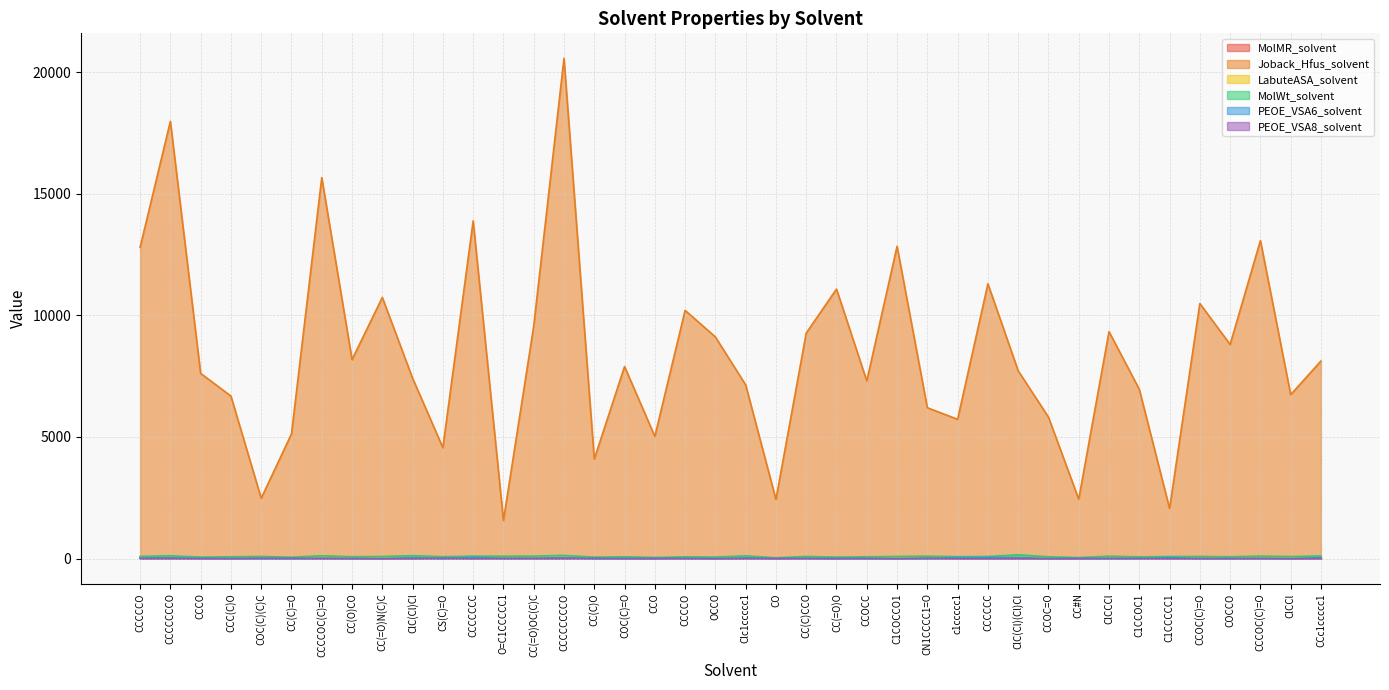

Which series has the largest range (max minus min)?

Joback_Hfus_solvent